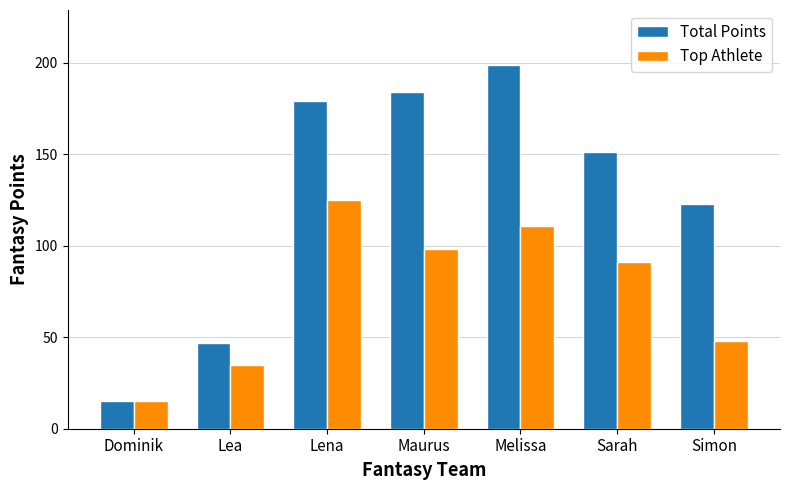

Which category has the lowest value in the Total Points series?

Dominik